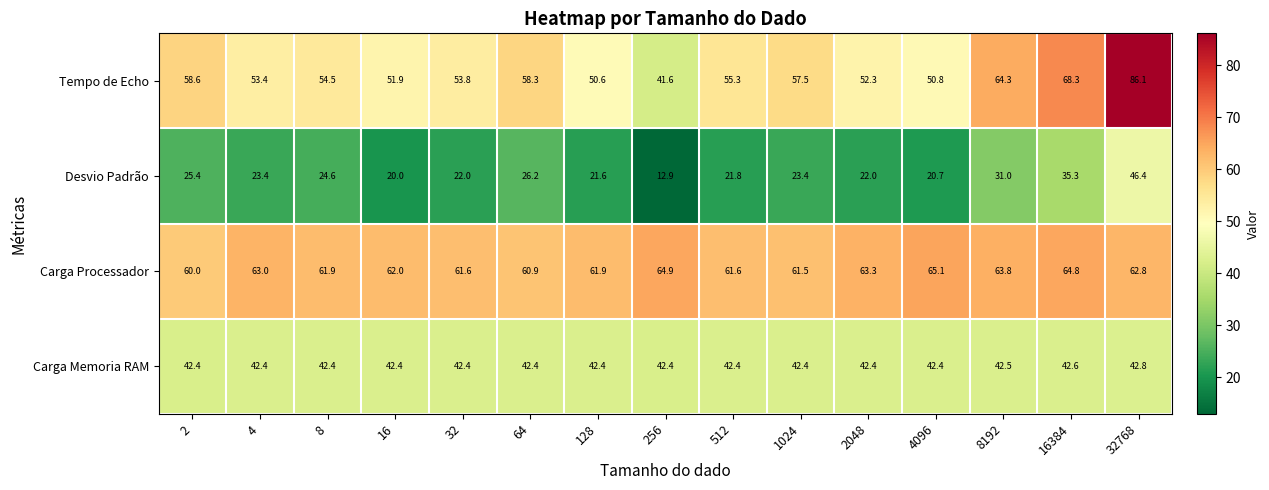

What is the maximum value shown in the chart?

86.1